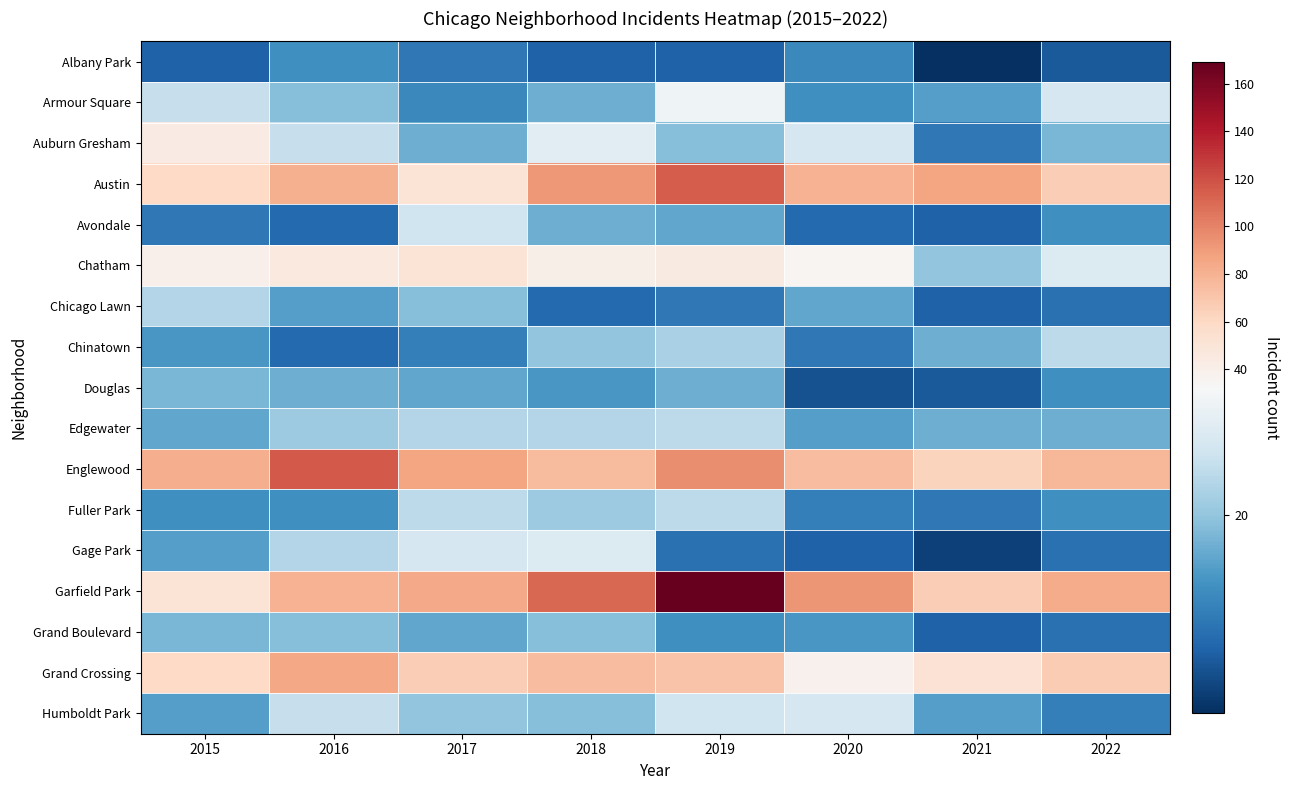

What is the total value across all series at 2016?

614